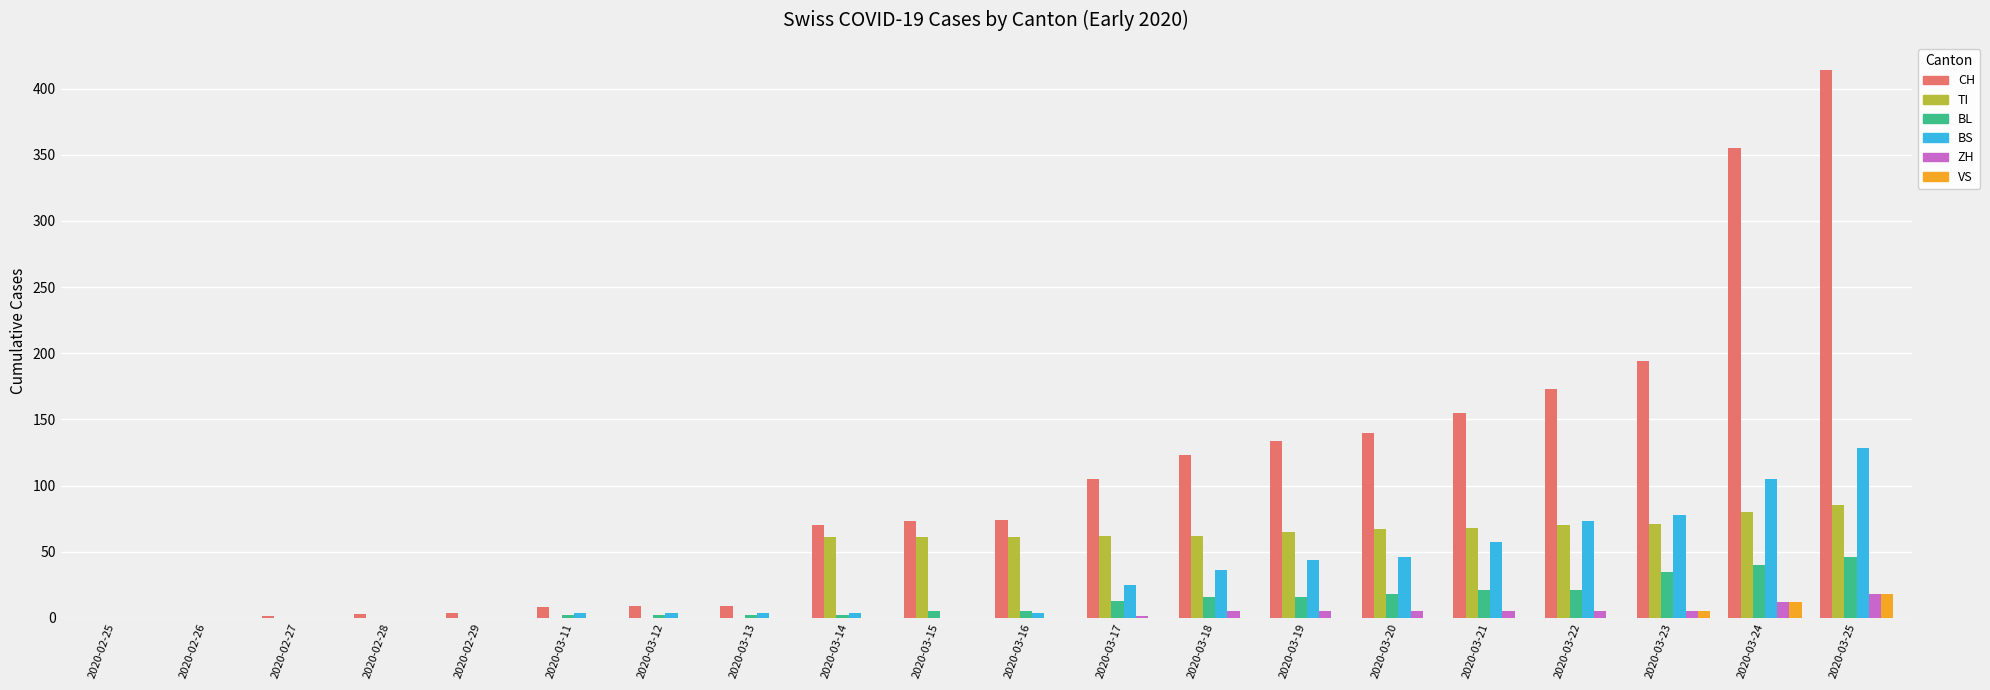

Is it true that BS equals 0 at 2020-02-27?

True